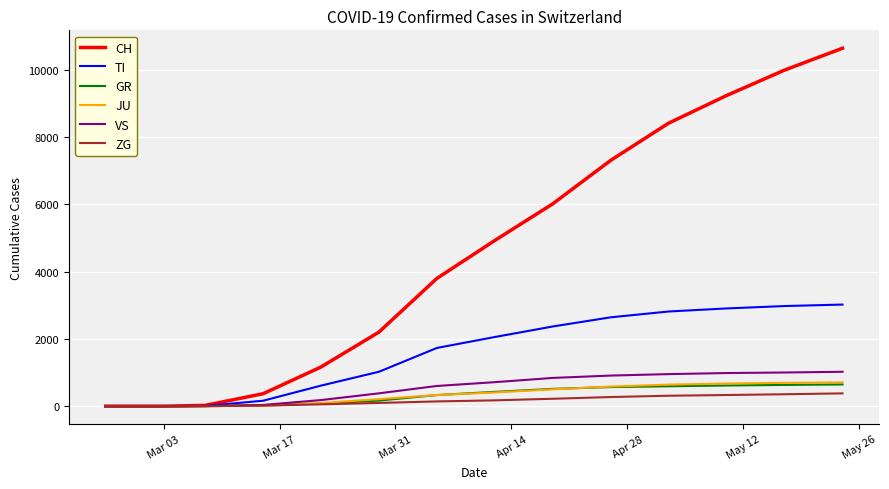

Which series has the widest spread of values?

CH